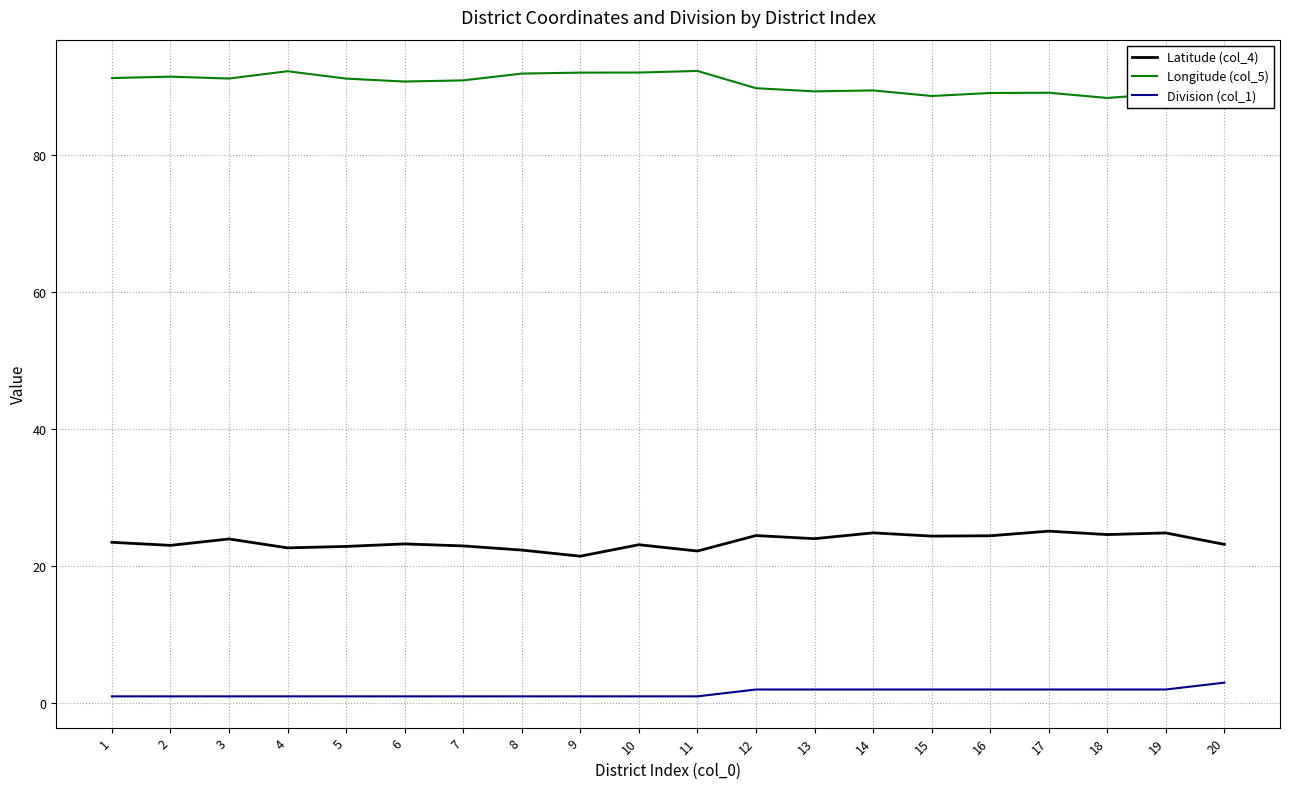

How many series are shown in this chart?

3